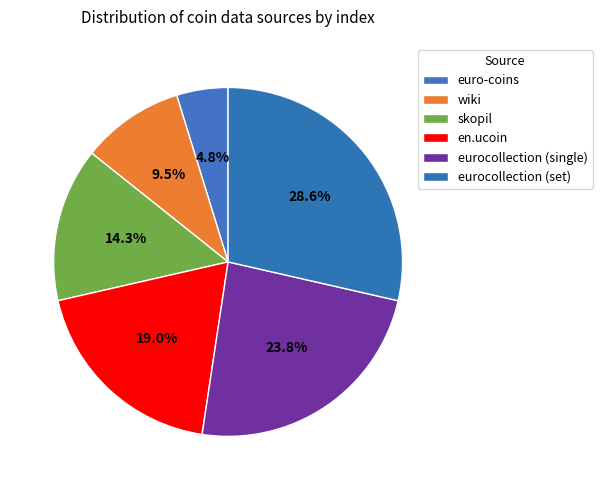

Is there a majority slice in this chart?

No